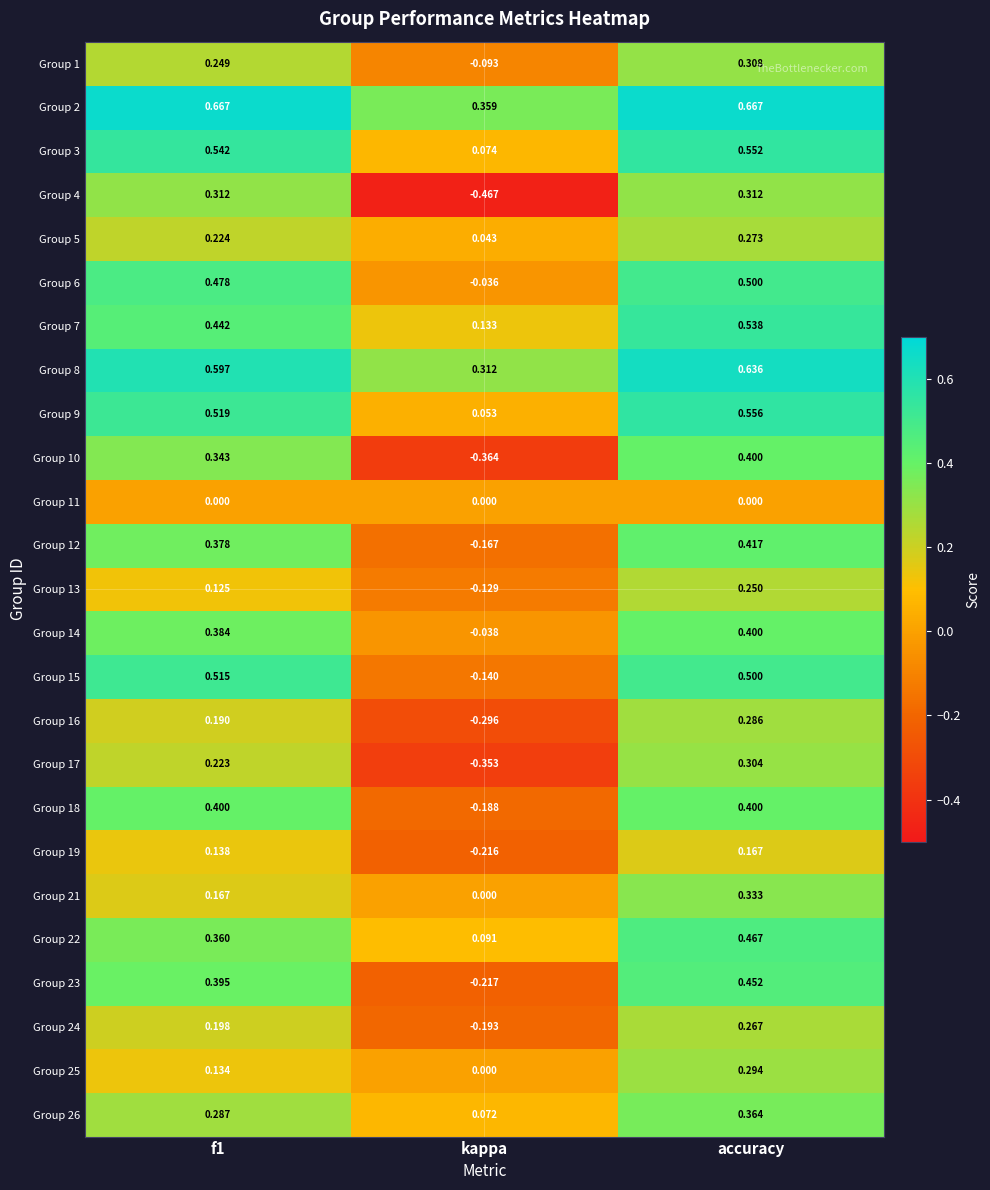

At which label is Group 21 closest to 0?

kappa